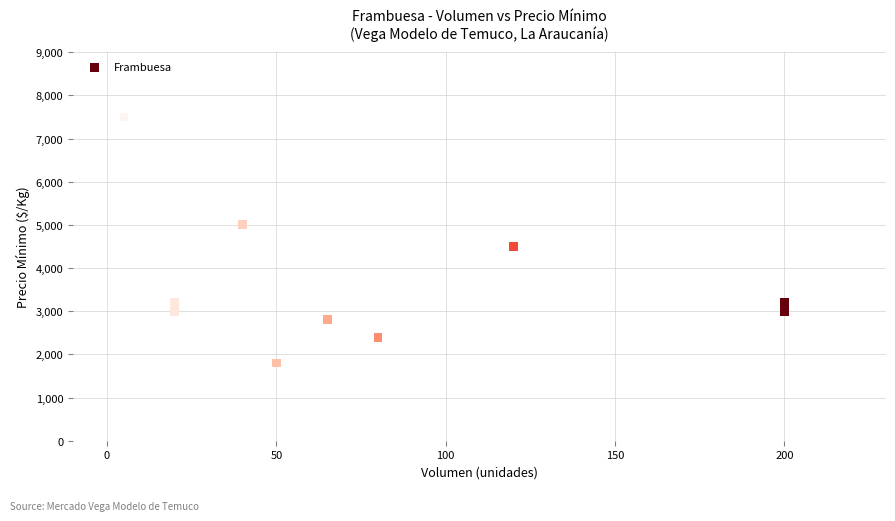

What Y value in the scatter plot is closest to 4650?

4500